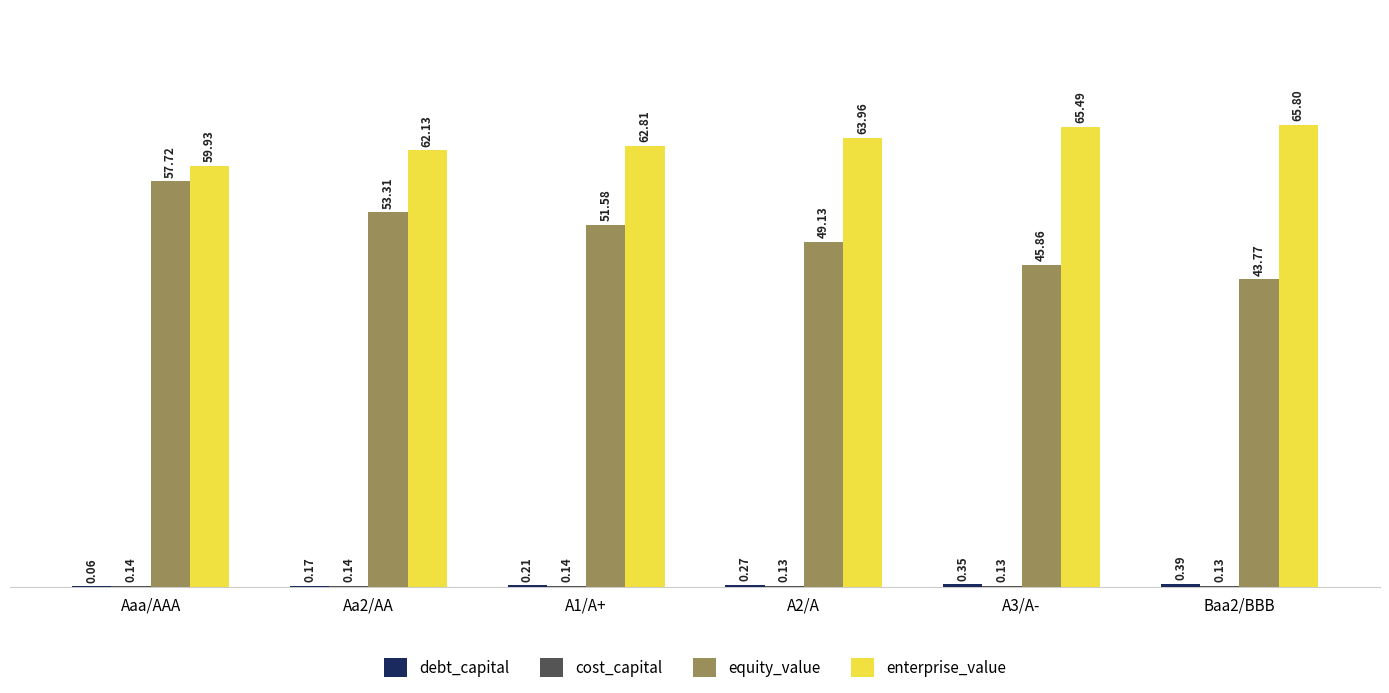

What is the sum of all enterprise_value values?

380.1